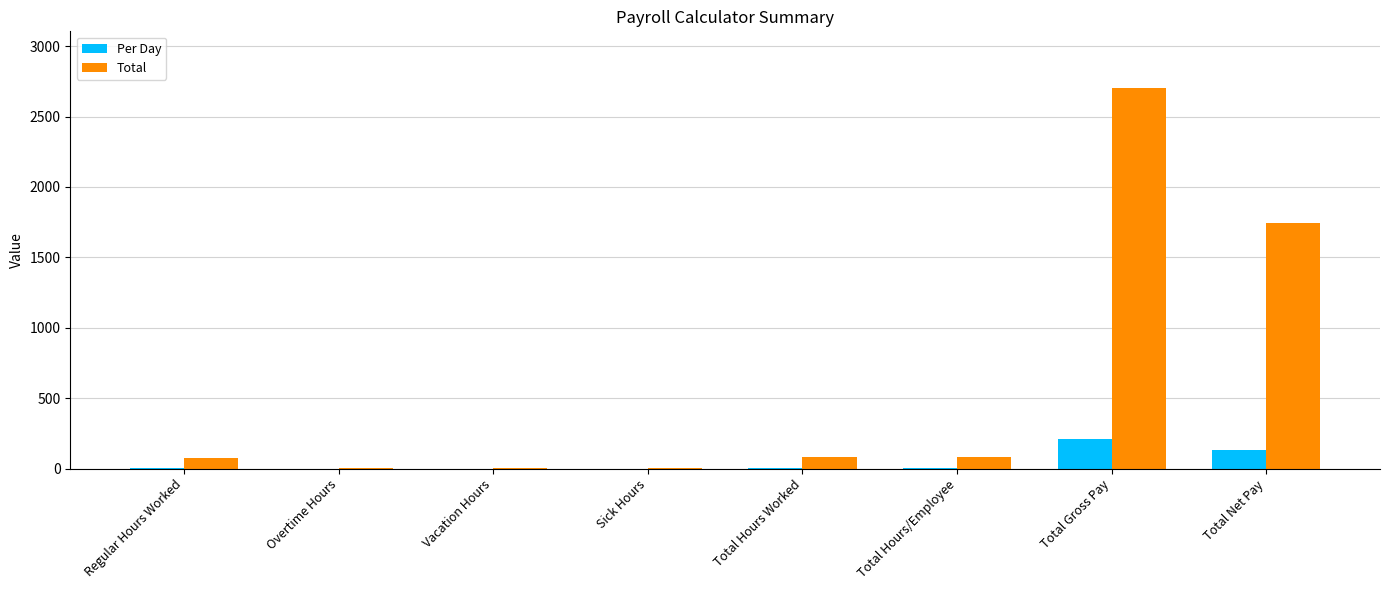

At which category is the sum across all series the highest?

Total Gross Pay